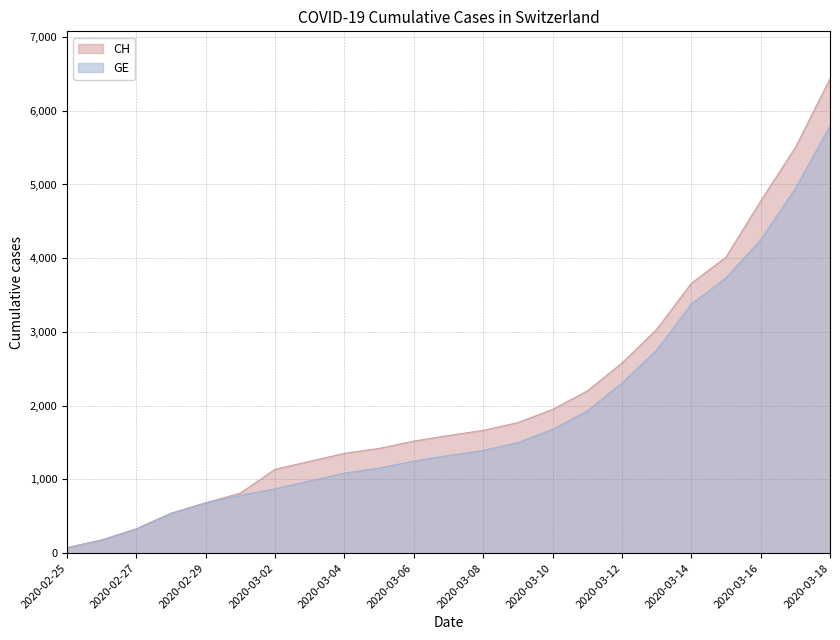

What is the difference between the GE values at 2020-03-11 and 2020-03-15?

1805